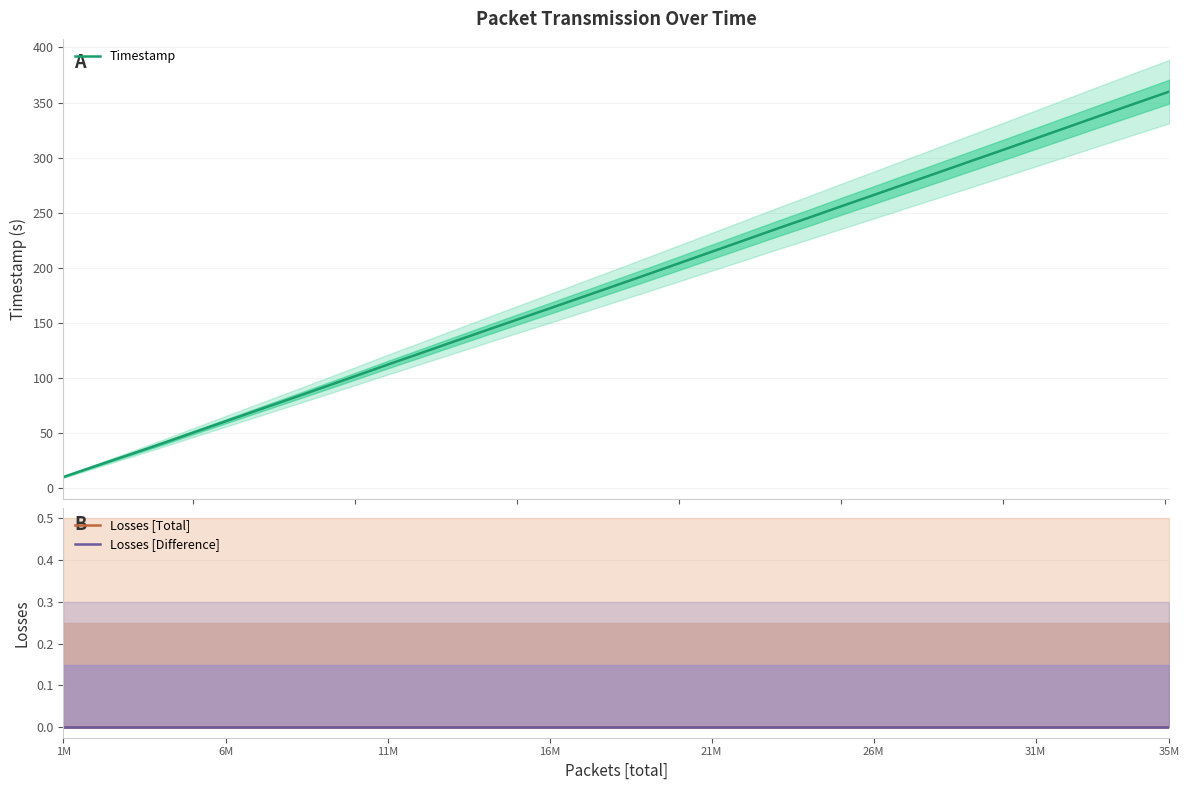

At which category does the chart reach its peak across all series?

35M